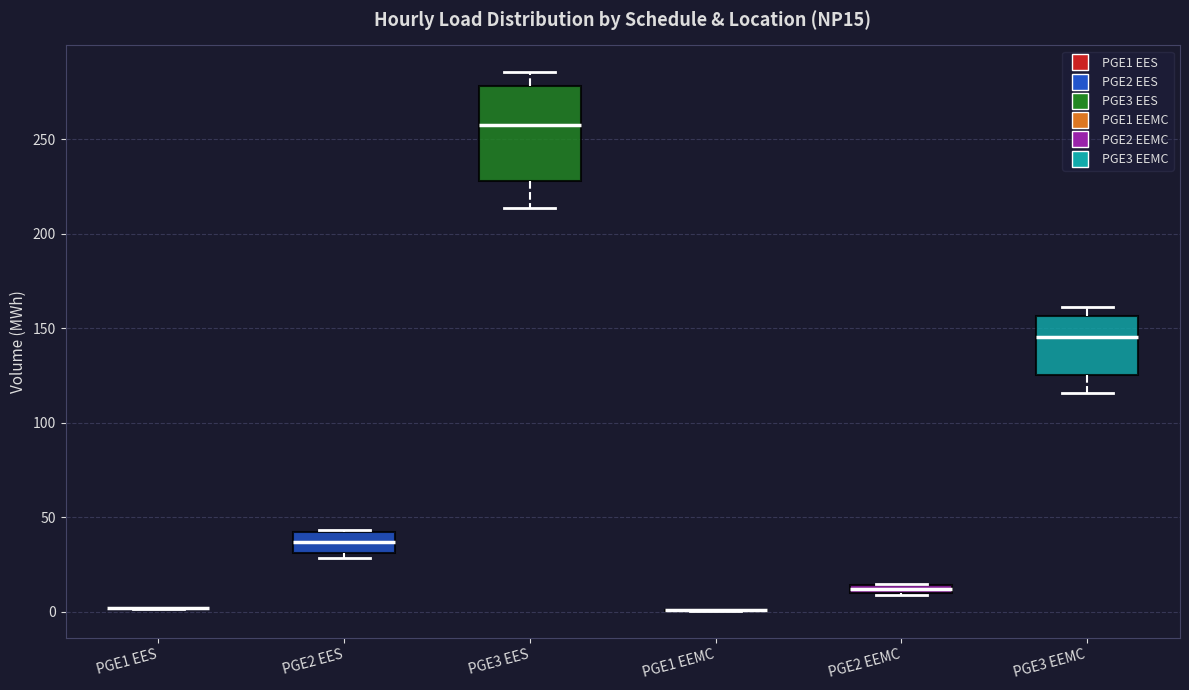

Which box is the tallest, from its lower edge to its upper edge?

PGE3 EES